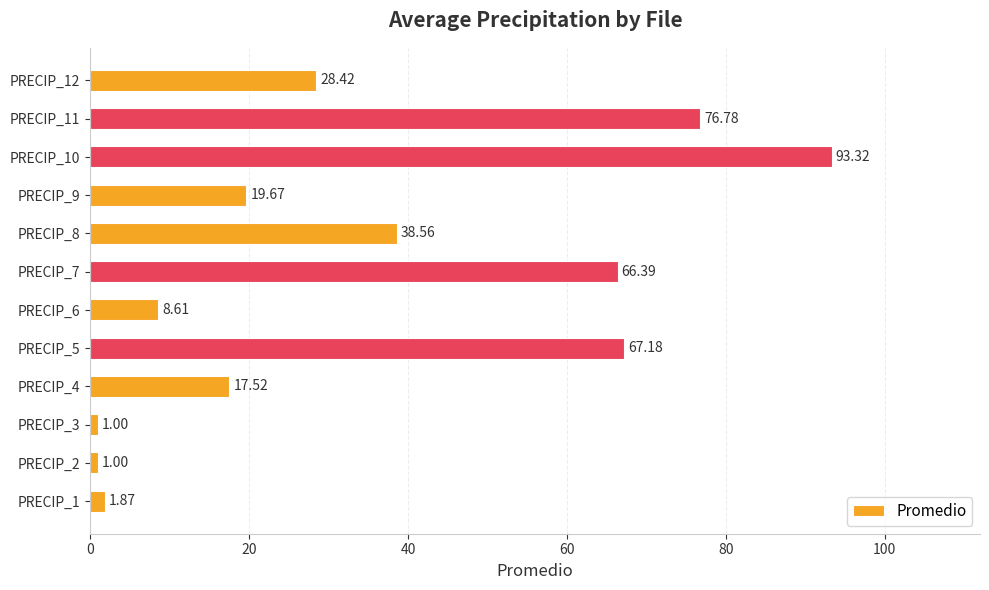

What is the average value?

35.0